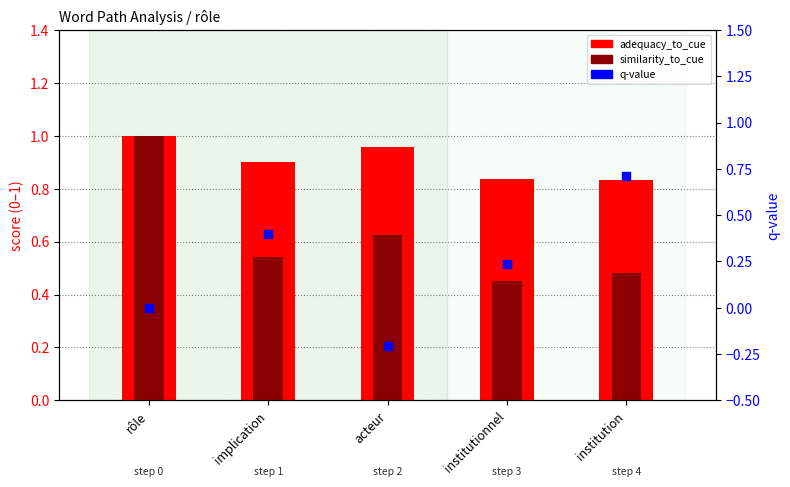

At how many categories does at least one series exceed 0?

5